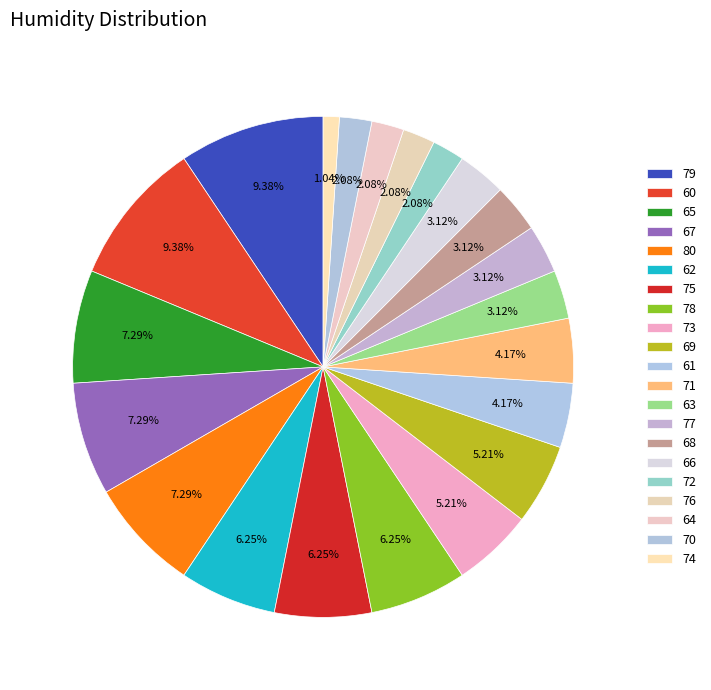

What is the total percentage of 62 and 78?

12.5%